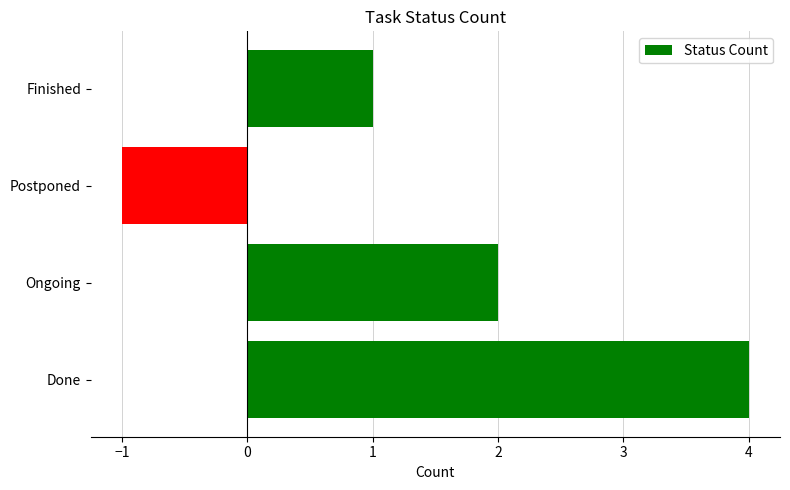

List the labels in order of value, largest first.

Done, Ongoing, Finished, Postponed